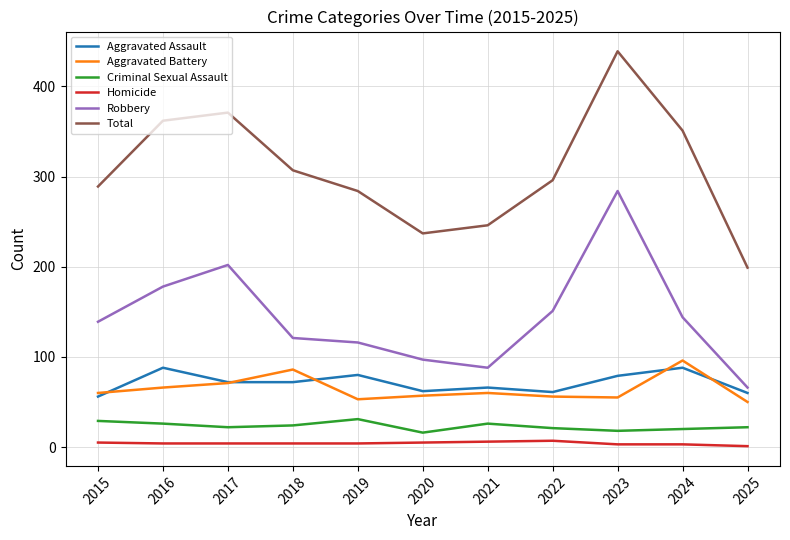

What is the smallest value displayed?

1